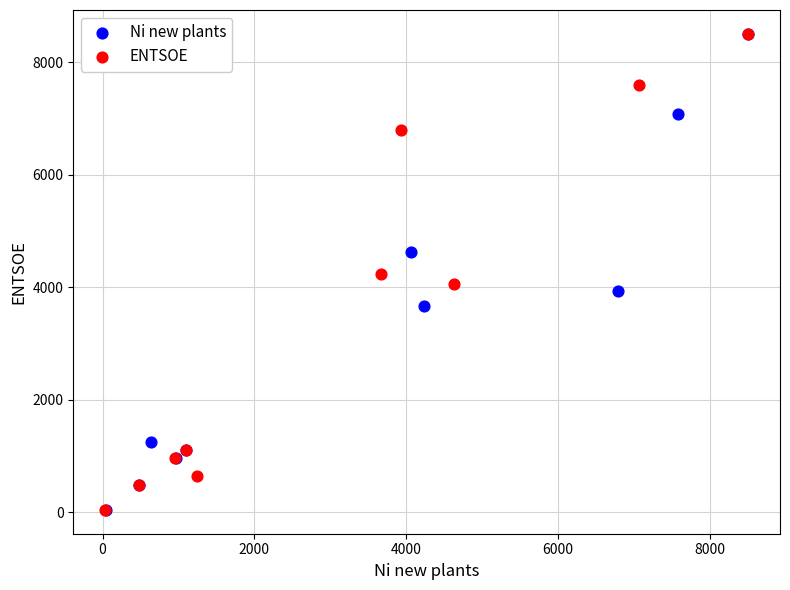

Which series has the largest Y range (max minus min)?

Ni new plants